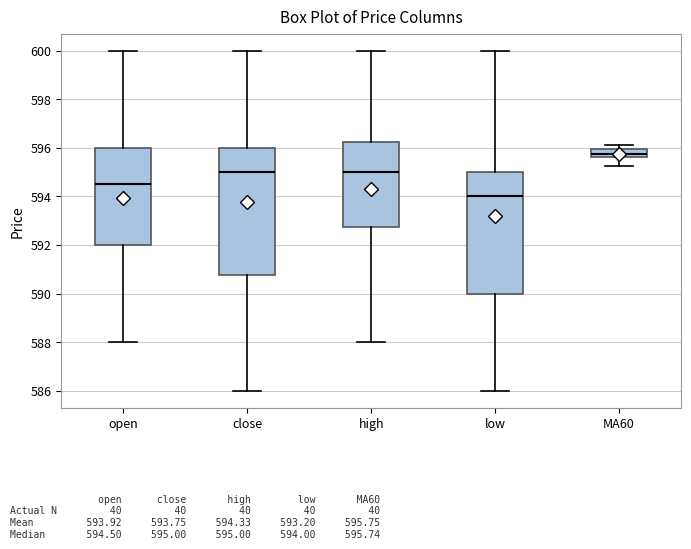

Reading left to right, transcribe this box plot: for each box, give where its median line is, the range the box spans, and where its two whiskers end, as read against the y-axis. The values are not printed on the chart, so give them approximately, as read against the axis.

open: median 594.6, box 592.0 to 596.0, whiskers 588.0 to 600.0
close: median 595.0, box 590.8 to 596.0, whiskers 586.0 to 600.0
high: median 595.0, box 592.8 to 596.2, whiskers 588.0 to 600.0
low: median 594.0, box 590.0 to 595.0, whiskers 586.0 to 600.0
MA60: median 595.8, box 595.6 to 596.0, whiskers 595.2 to 596.2